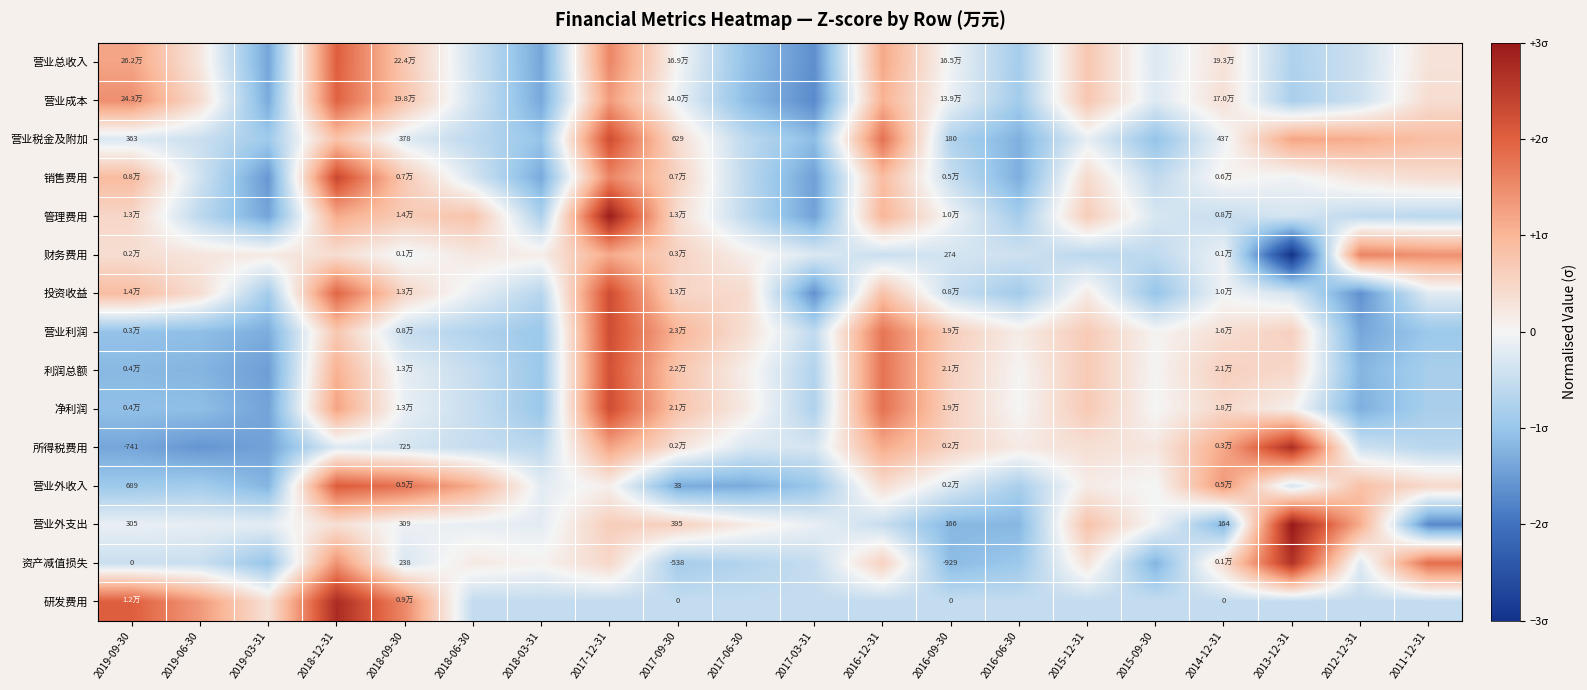

List the series in order of their peak value, lowest first.

财务费用, 营业成本, 营业总收入, 营业外收入, 利润总额, 营业利润, 营业税金及附加, 净利润, 投资收益, 销售费用, 资产减值损失, 所得税费用, 研发费用, 管理费用, 营业外支出